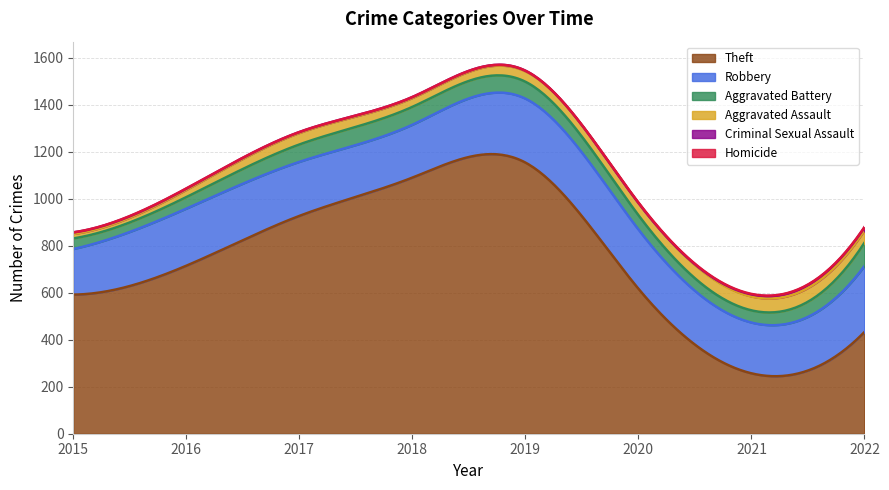

What is the value of the Theft point at the 7th from the left?

257